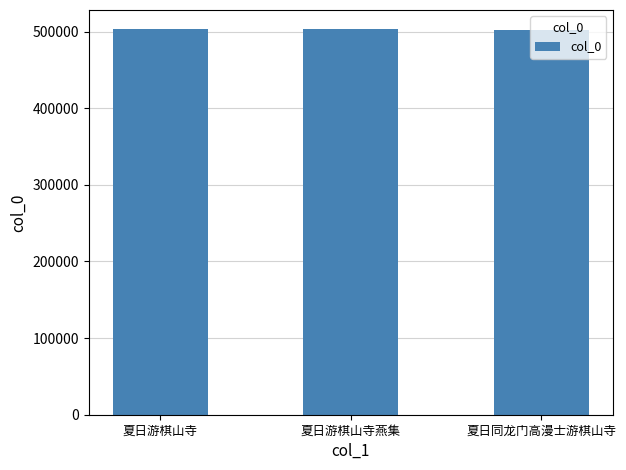

Is it true that the value at 夏日游棋山寺 is 502828?

True